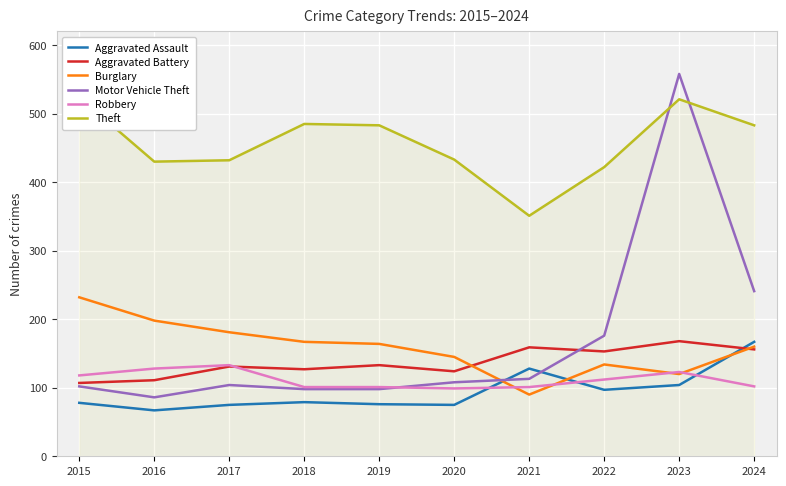

Does the chart display data point markers on the line(s)?

No